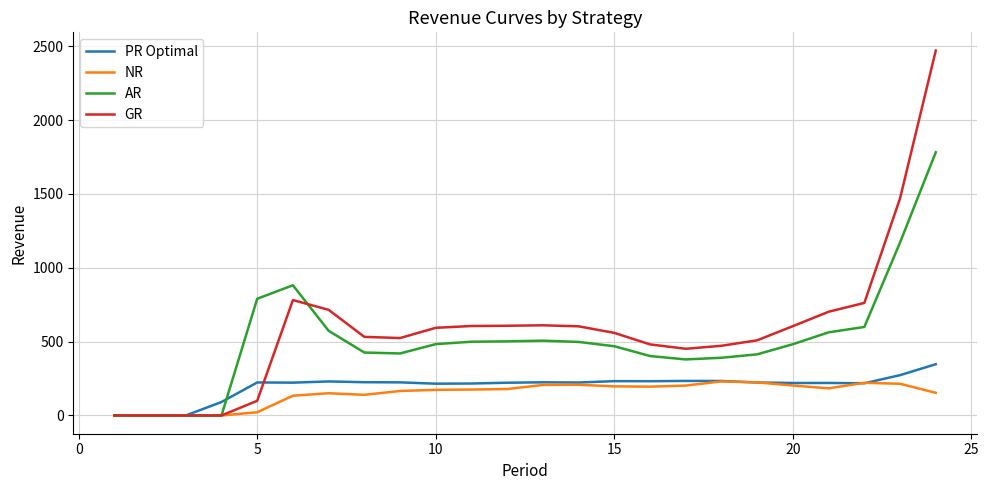

List the series in order of their peak value, lowest first.

NR, PR Optimal, AR, GR